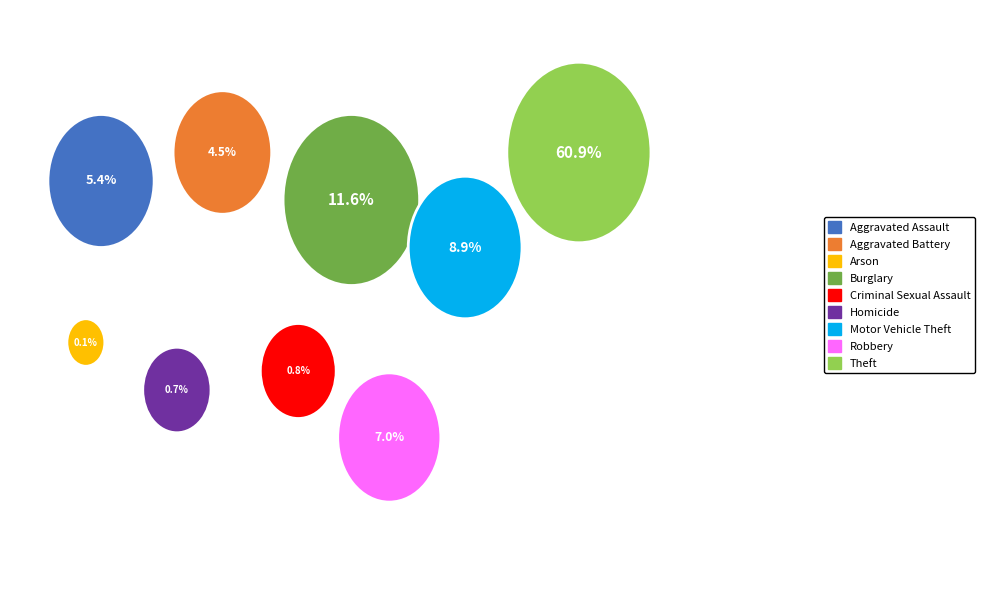

To the nearest percent, what percentage of the pie is Criminal Sexual Assault?

1%